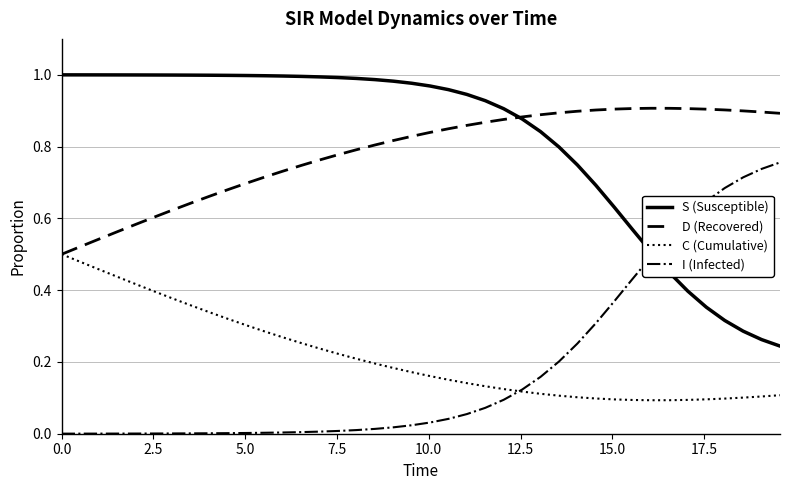

True or false: C (Cumulative) and S (Susceptible) cross at least once.

False